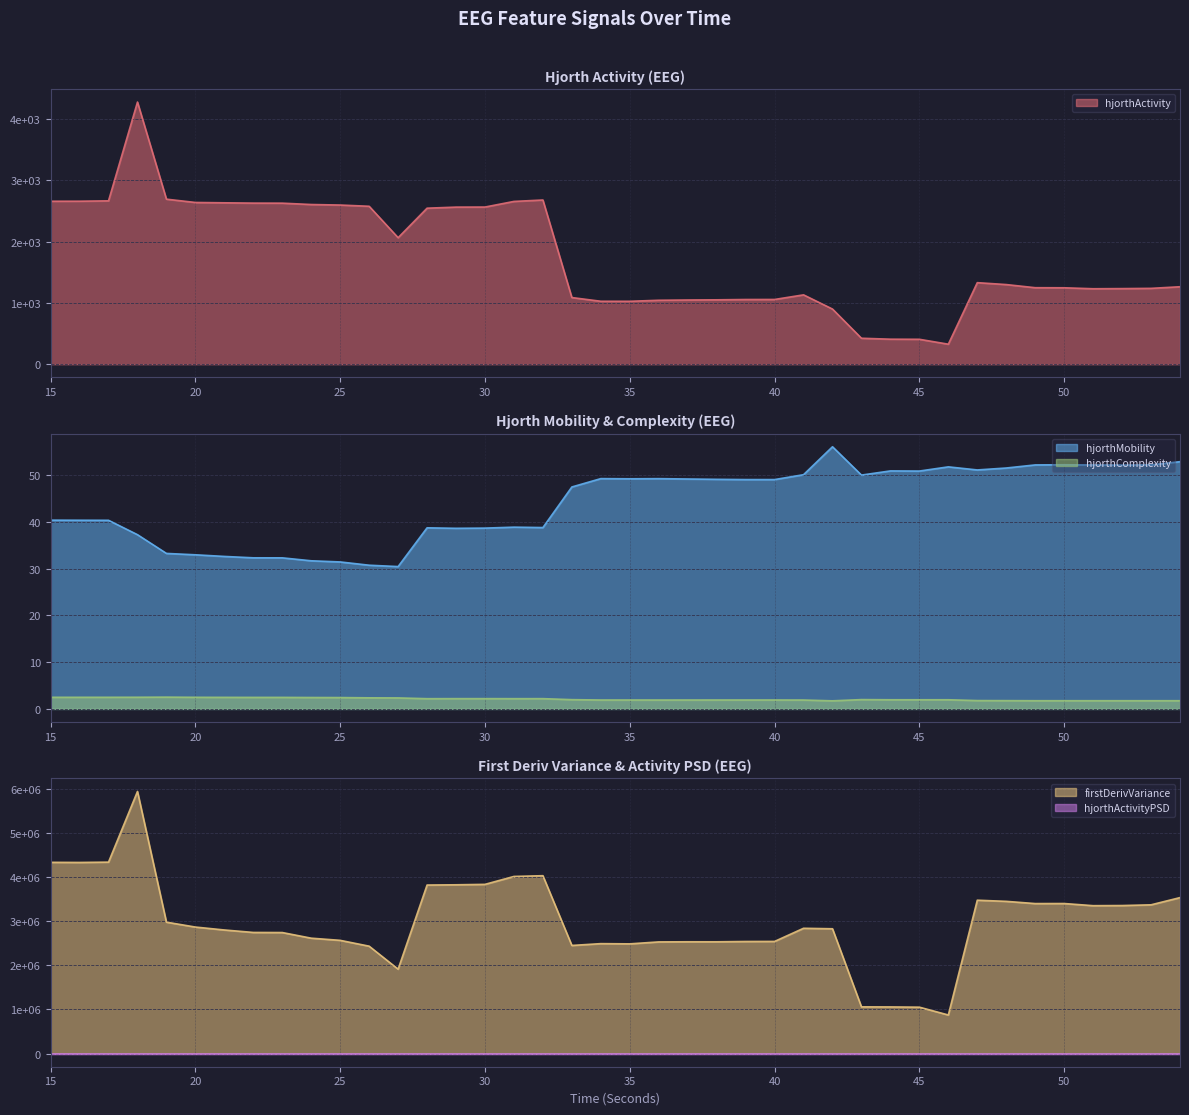

At which category does hjorthComplexity_EEG reach its first local peak?

19